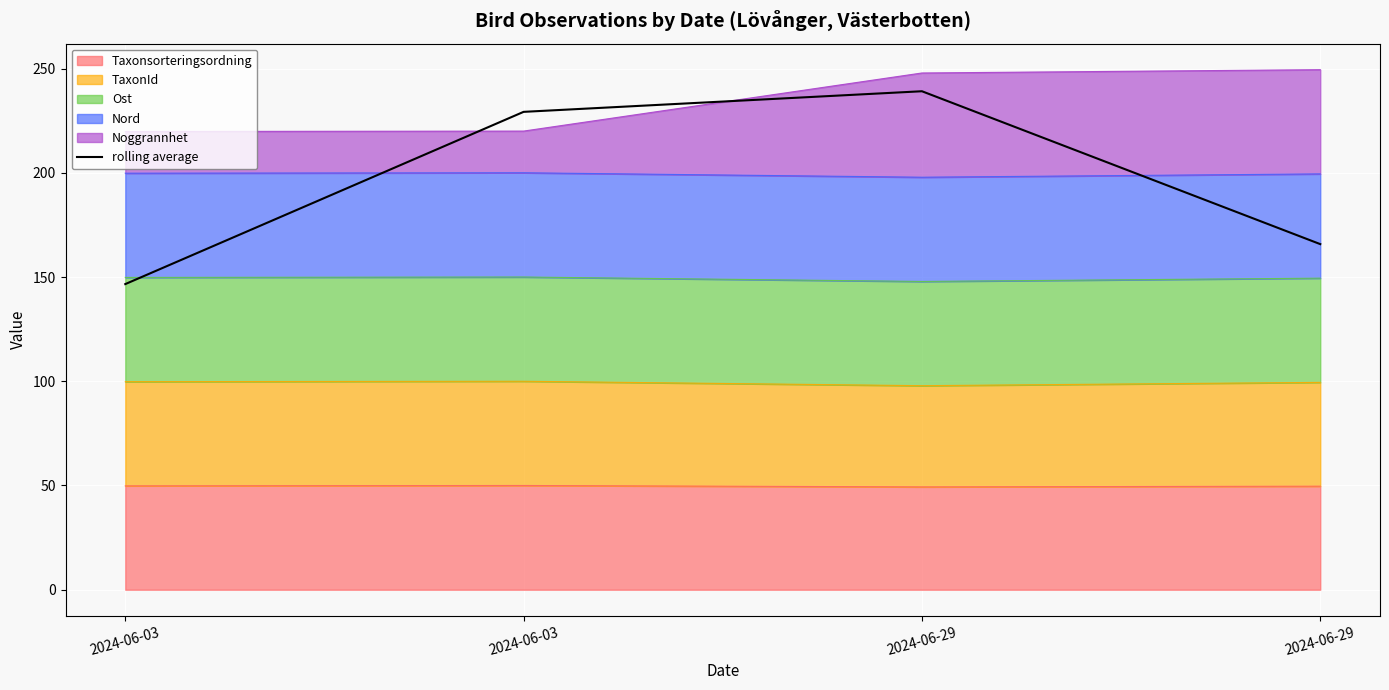

Reading right to left, what are all the values shown in this chart?

165.8	239.1	229.2	146.6